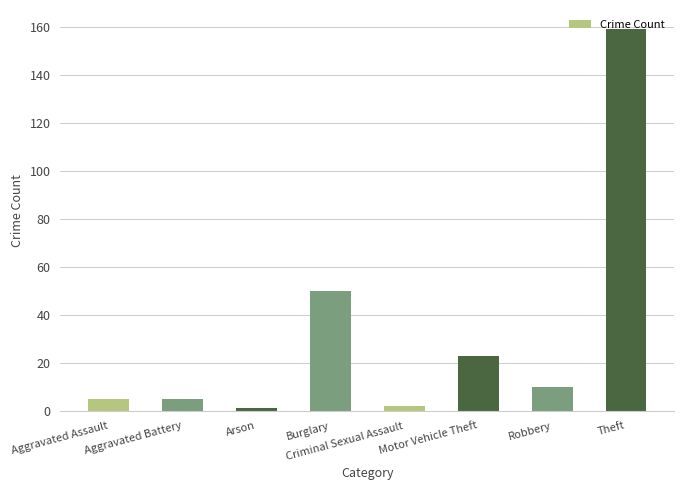

Is it true that the value at Arson is 1?

True